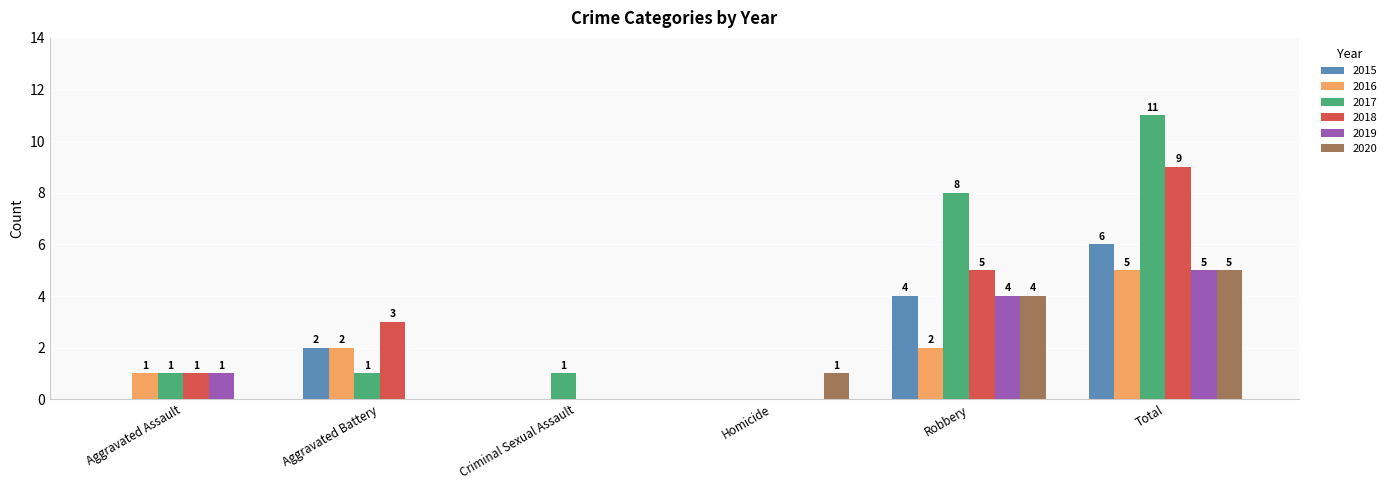

Does the chart contain stacked bars?

No